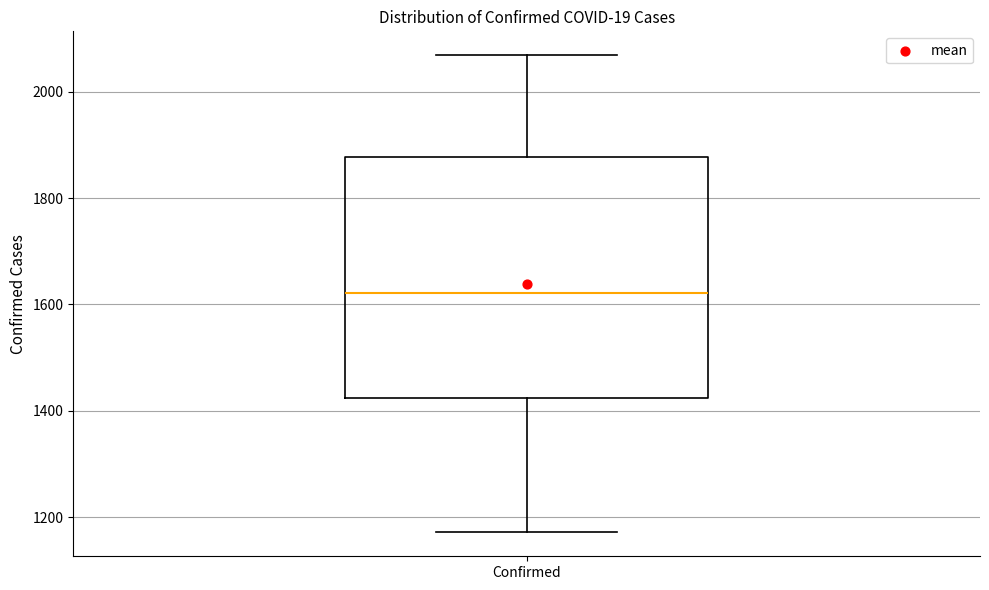

Read this box plot against the y-axis: the position of the median line, the range covered by the box, and the ends of both whiskers. The values are not printed on the chart, so give them approximately, as read against the axis.

median 1620, box 1420 to 1880, whiskers 1180 to 2060